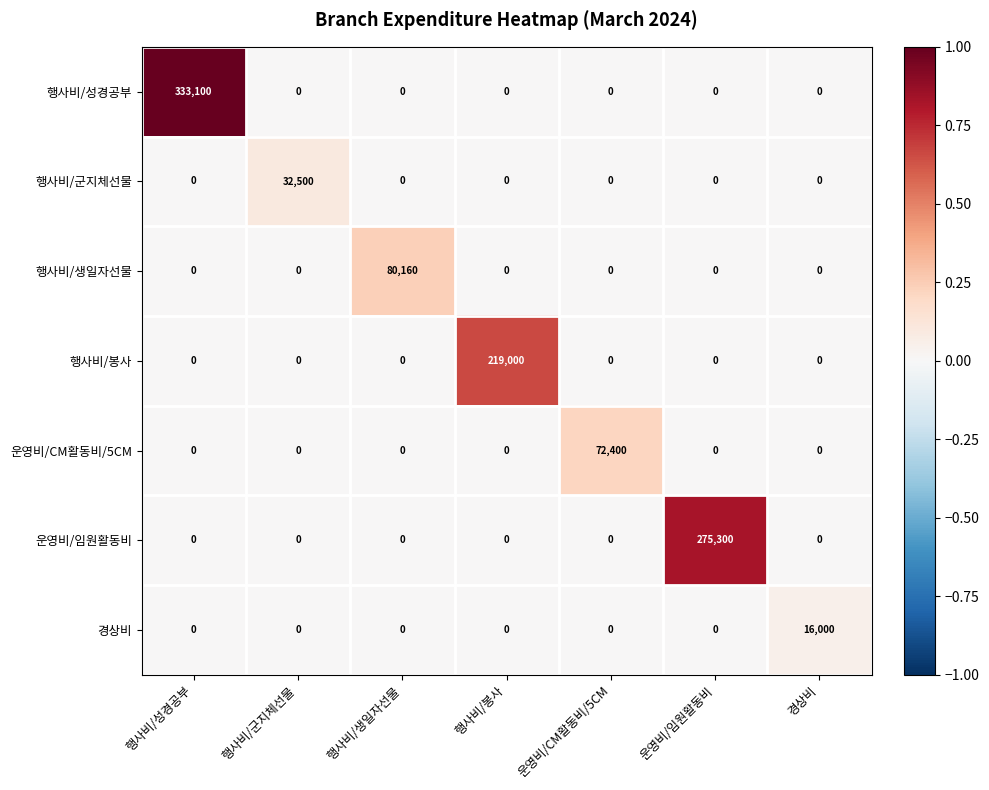

The 경상비 series shows -6228 at 운영비/CM활동비/5CM. True or false?

False